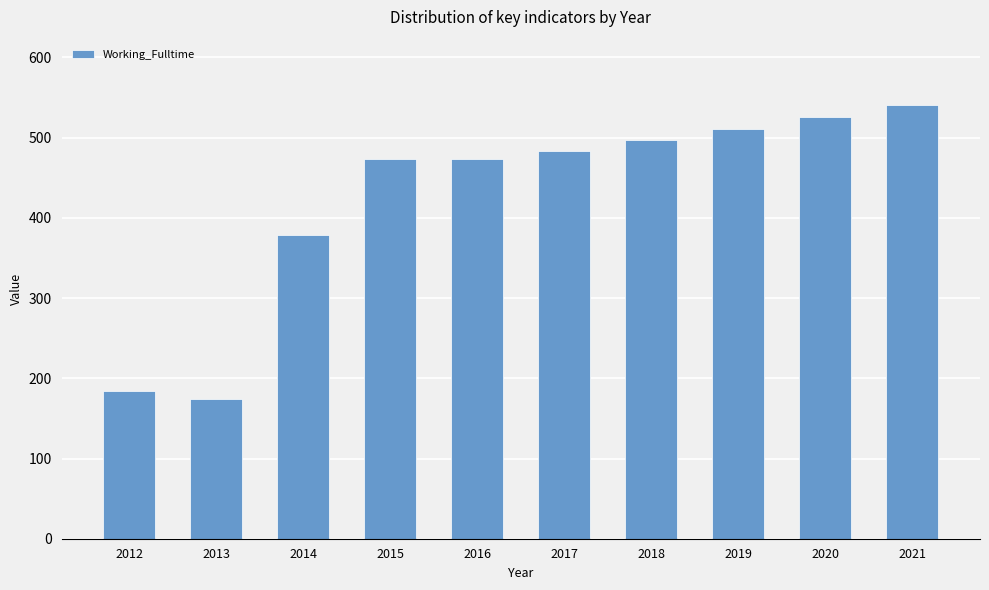

Between 2012 and 2021, which is larger?

2021